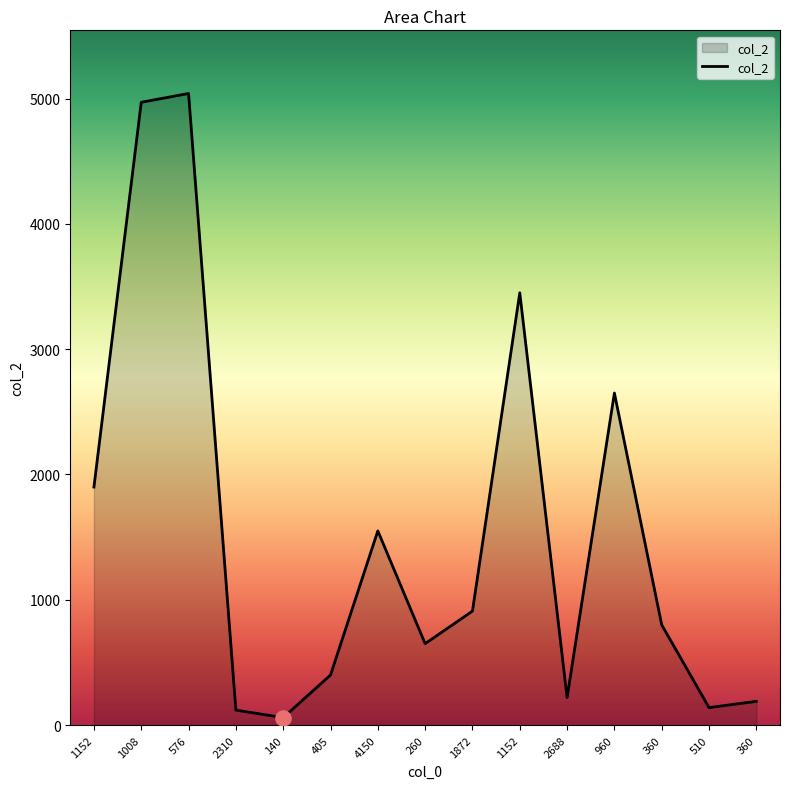

Which has a higher value, 140 or 2310?

2310